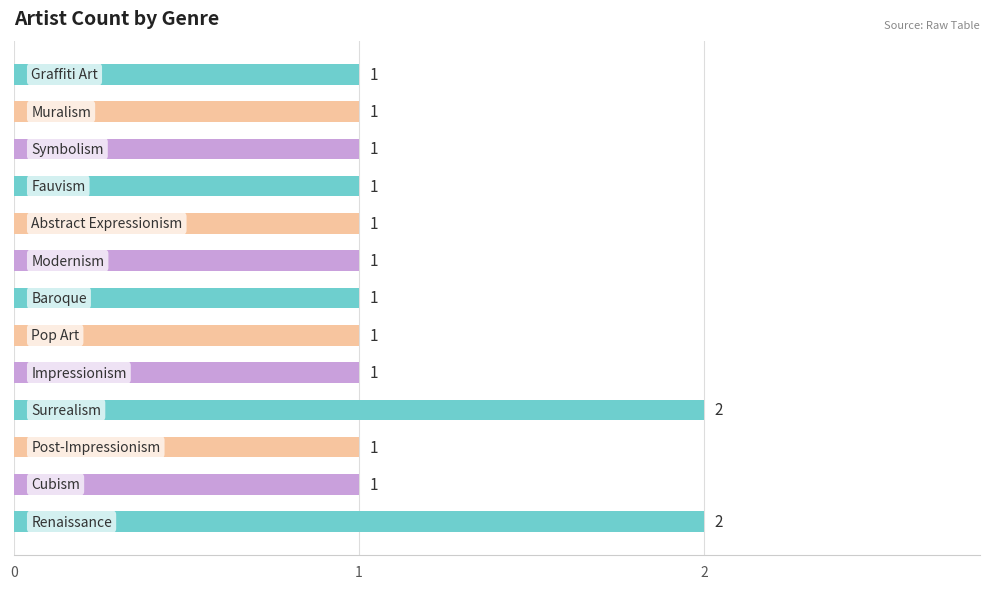

Count the values in the range 1 to 2.

13